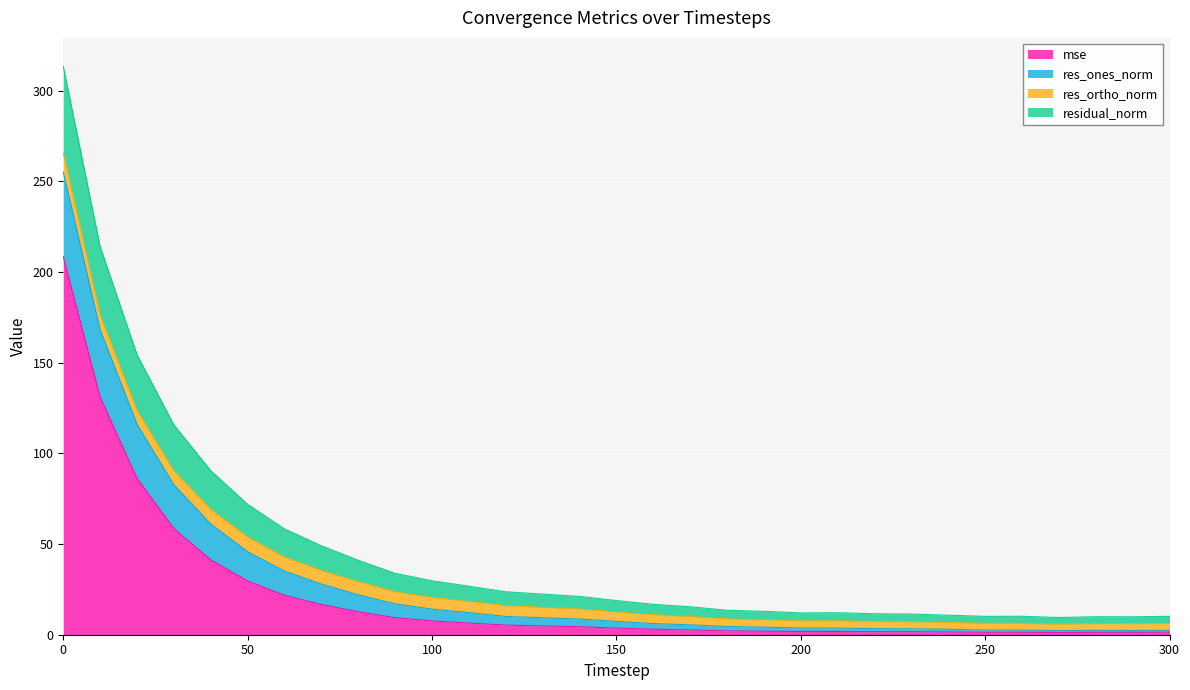

The res_ones_norm series shows 6.4 at 220. True or false?

False